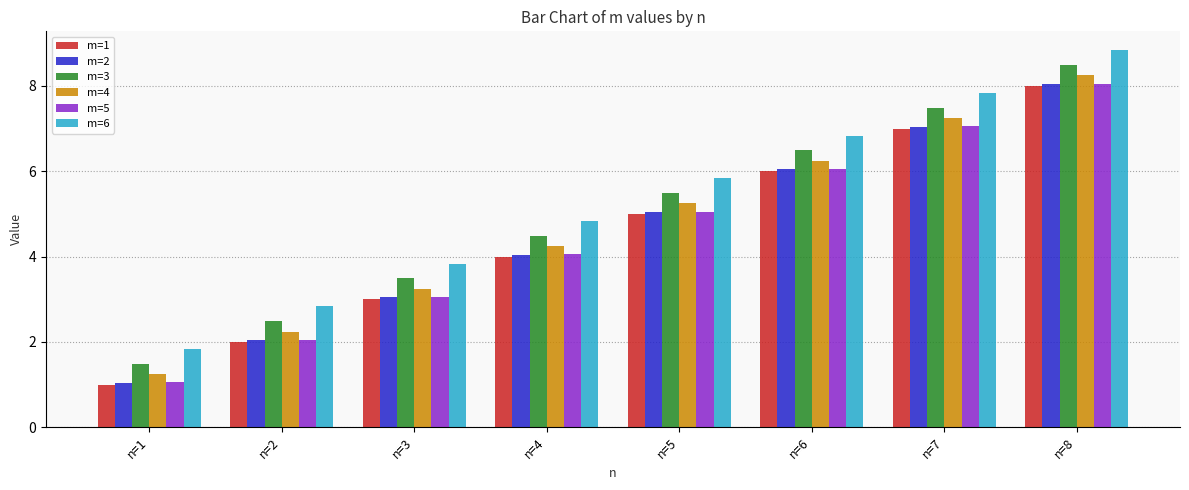

List the labels in order of m=6 value, largest first.

n=8, n=7, n=6, n=5, n=4, n=3, n=2, n=1